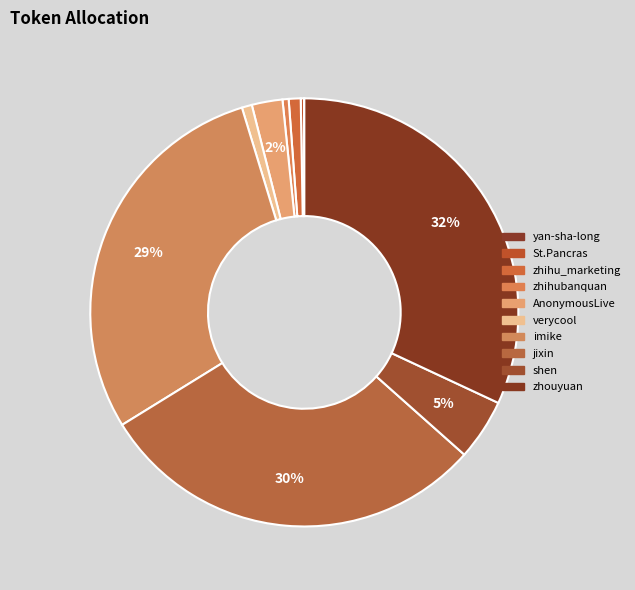

Which slice is the smallest?

yan-sha-long